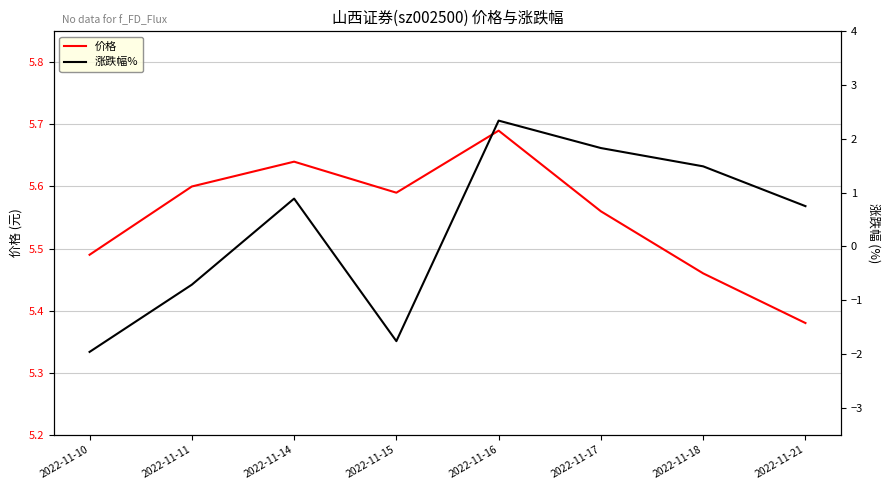

True or false: 价格 has a value of 5.6 at 2022-11-15.

True